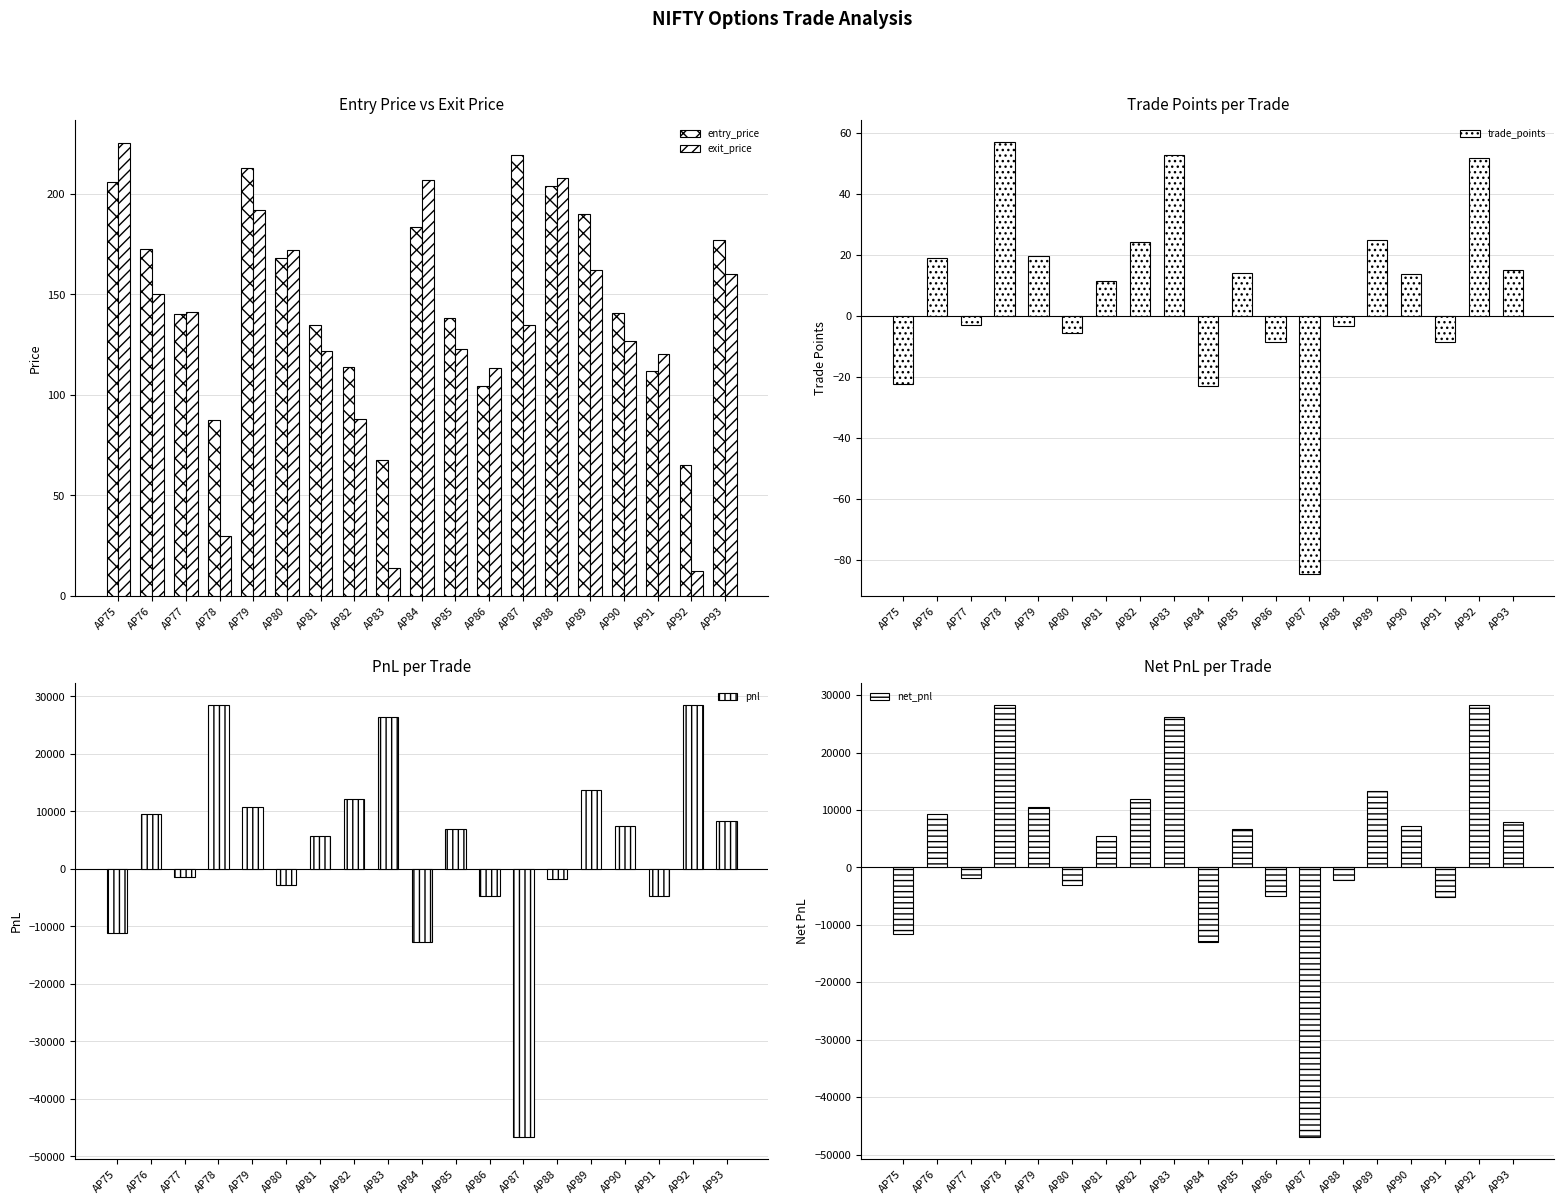

What is the difference between the maximum and minimum values in the trade_points series?

141.9